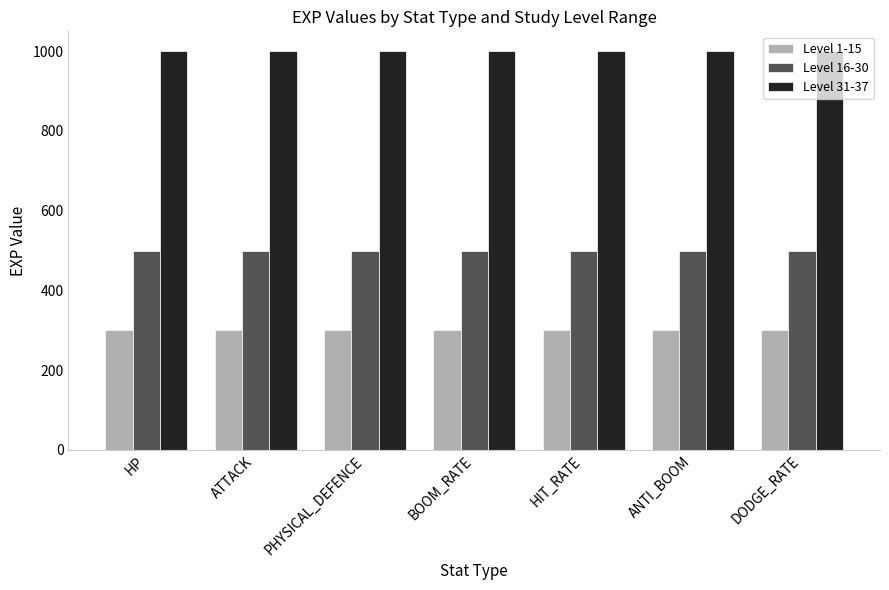

Are the bars grouped side by side (vs. stacked)?

Yes